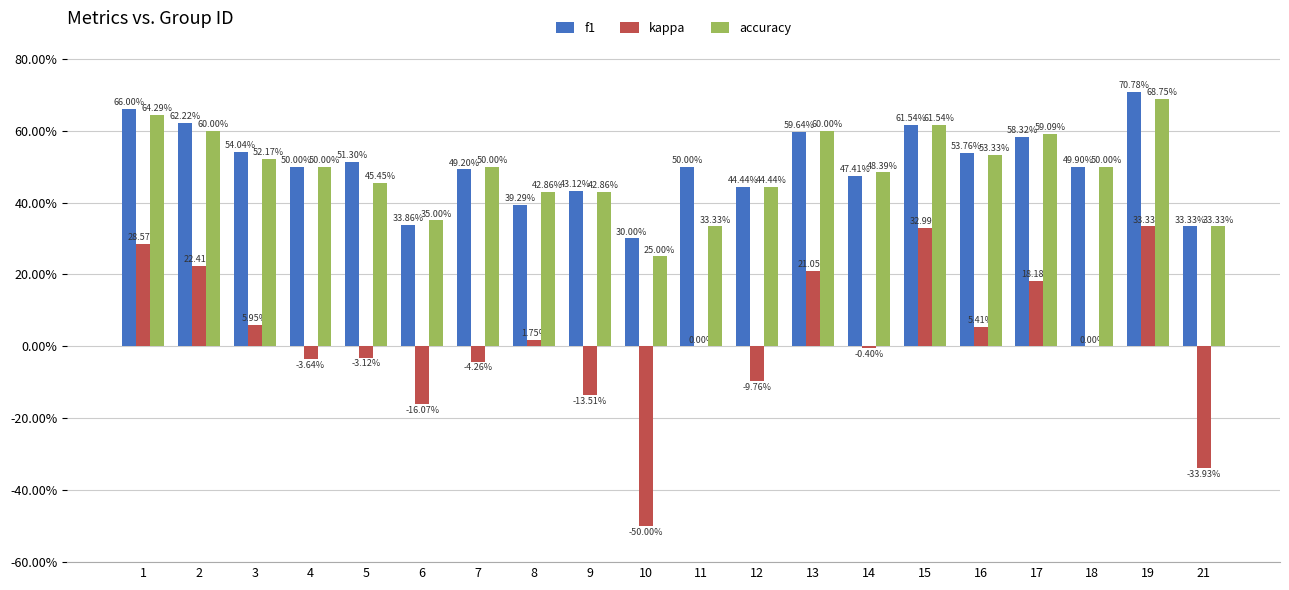

Which series has the widest spread of values?

kappa